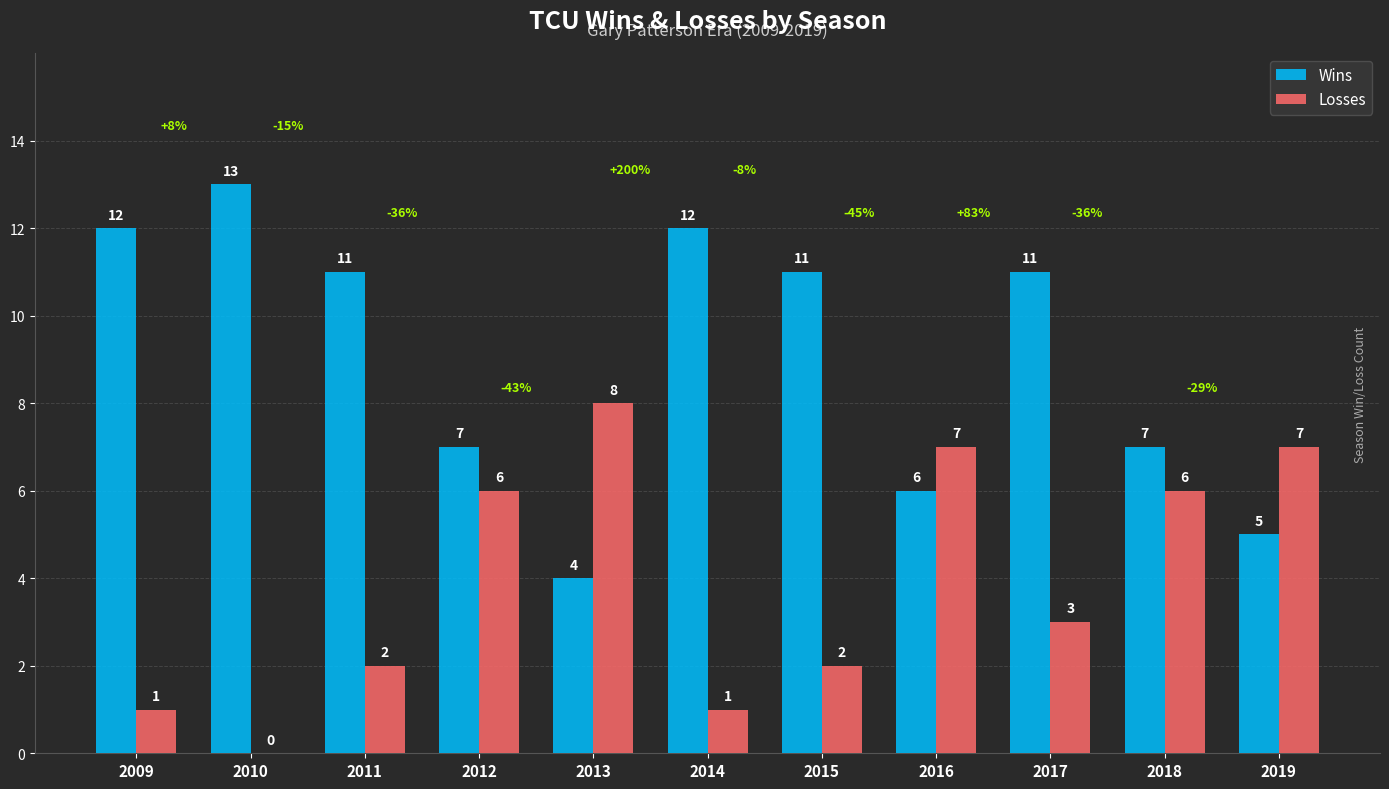

True or false: Losses has a value of 7 at 2019.

True